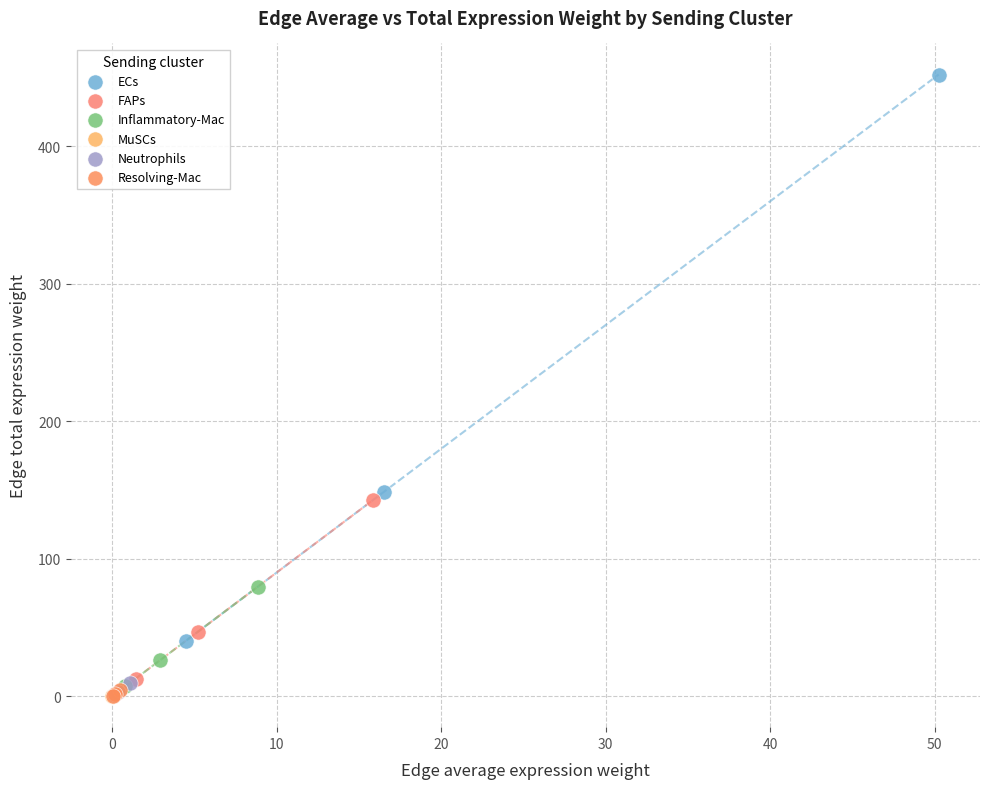

Which series has the widest spread of Y values?

ECs